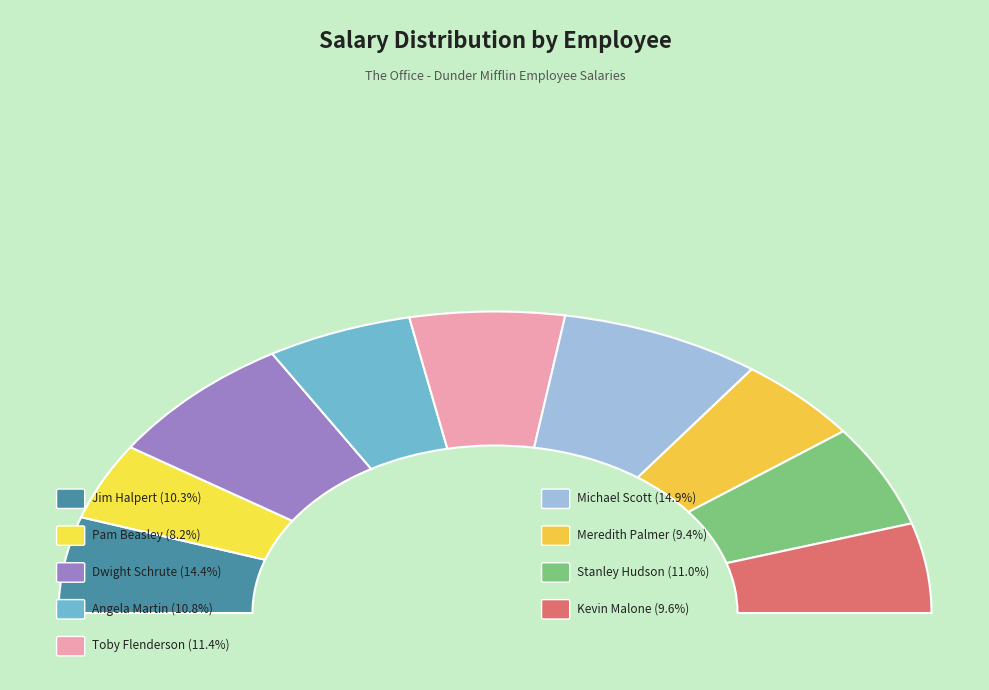

Rank the categories by value from highest to lowest.

Michael Scott, Dwight Schrute, Toby Flenderson, Stanley Hudson, Angela Martin, Jim Halpert, Kevin Malone, Meredith Palmer, Pam Beasley